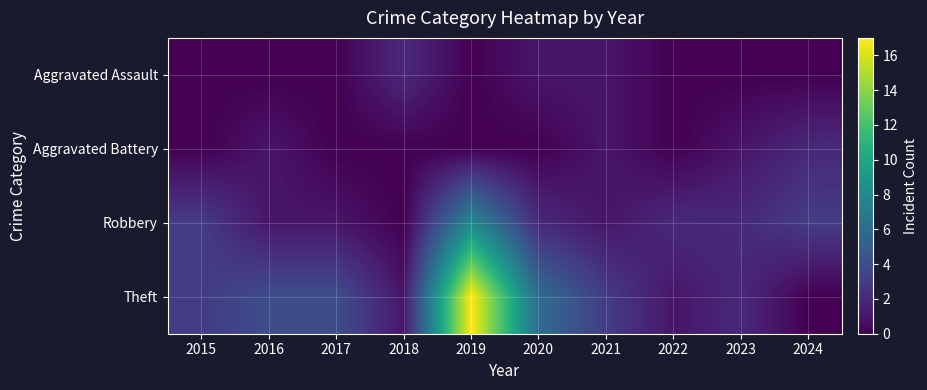

Reading right to left, extract all data points from this chart.

Aggravated Assault: 2024=0	2023=0	2022=0	2021=1	2020=1	2019=0	2018=2	2017=0	2016=0	2015=0
Aggravated Battery: 2024=2	2023=1	2022=0	2021=1	2020=0	2019=0	2018=0	2017=0	2016=1	2015=0
Robbery: 2024=3	2023=2	2022=2	2021=1	2020=2	2019=8	2018=0	2017=1	2016=1	2015=3
Theft: 2024=0	2023=2	2022=1	2021=3	2020=6	2019=17	2018=1	2017=4	2016=4	2015=3